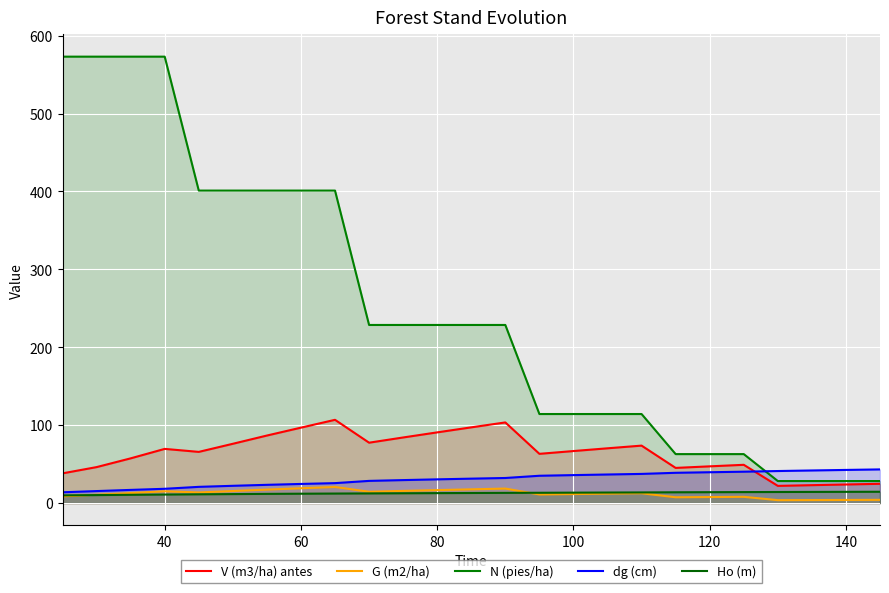

Is the value of G (m2/ha) at 140 greater than the value of V (m3/ha) antes at 120?

No